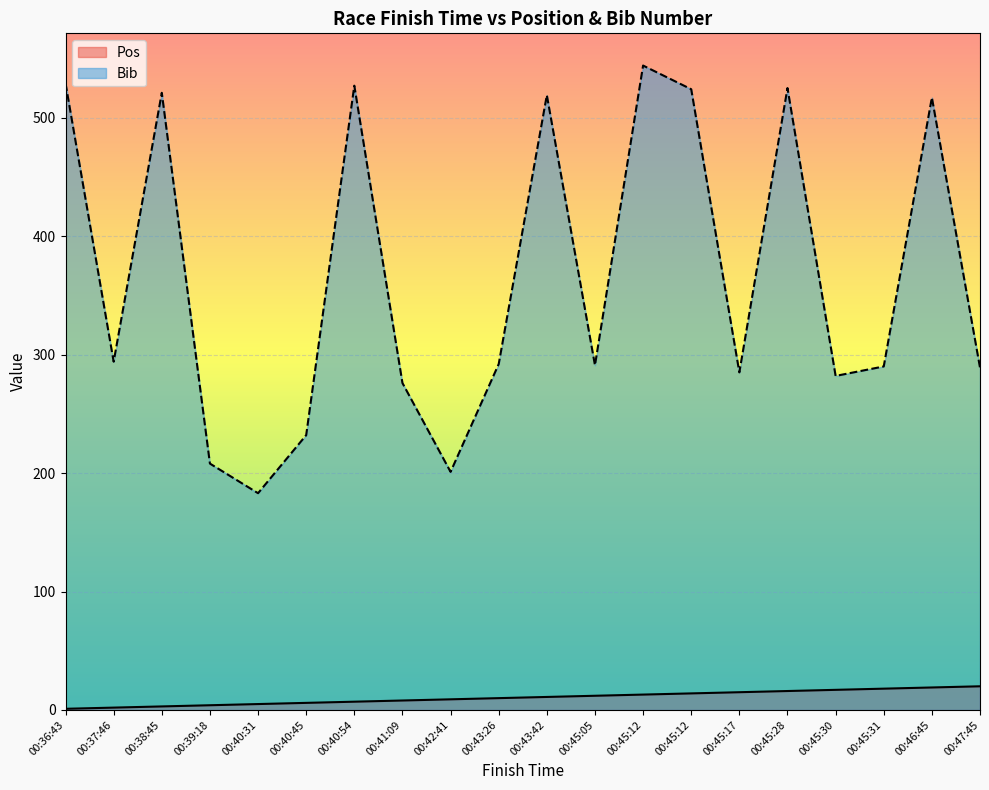

At how many categories does at least one series exceed 329?

8